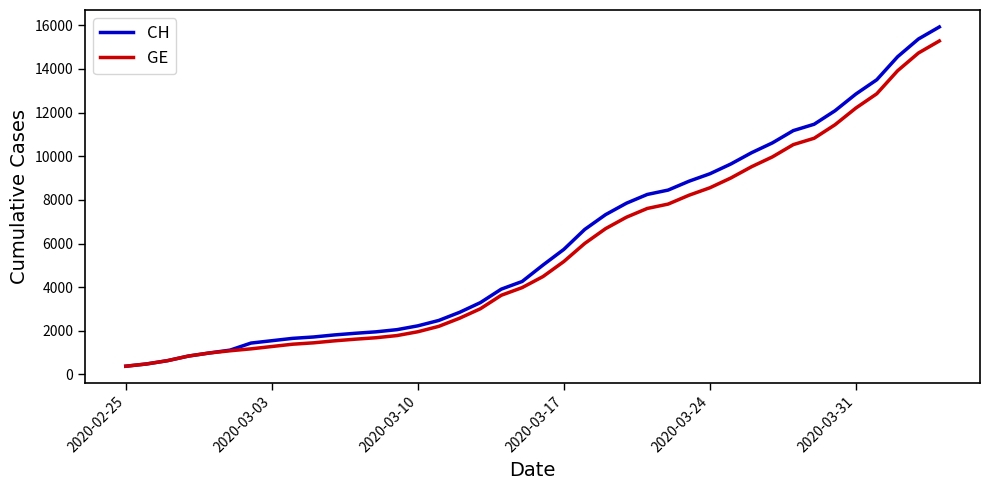

Which series has the widest spread of values?

CH